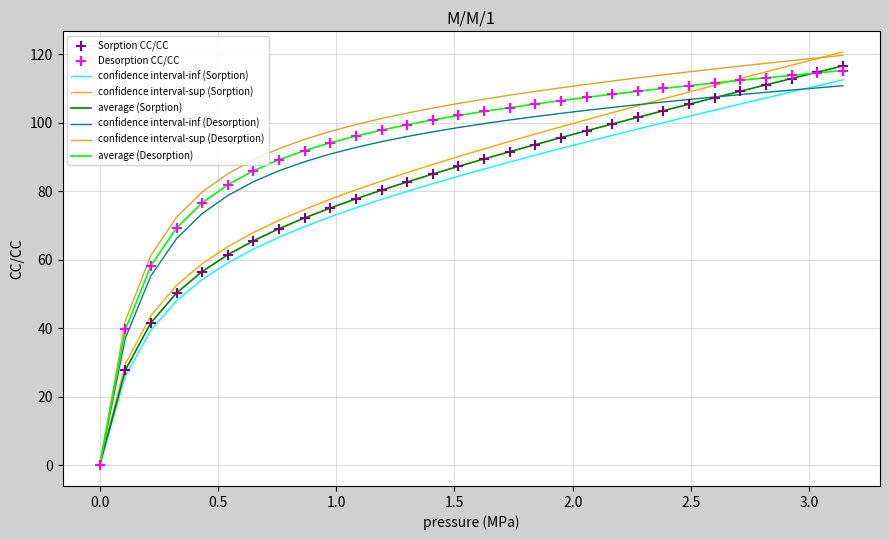

What is the highest value of the confidence interval-inf (Sorption) series?

112.5